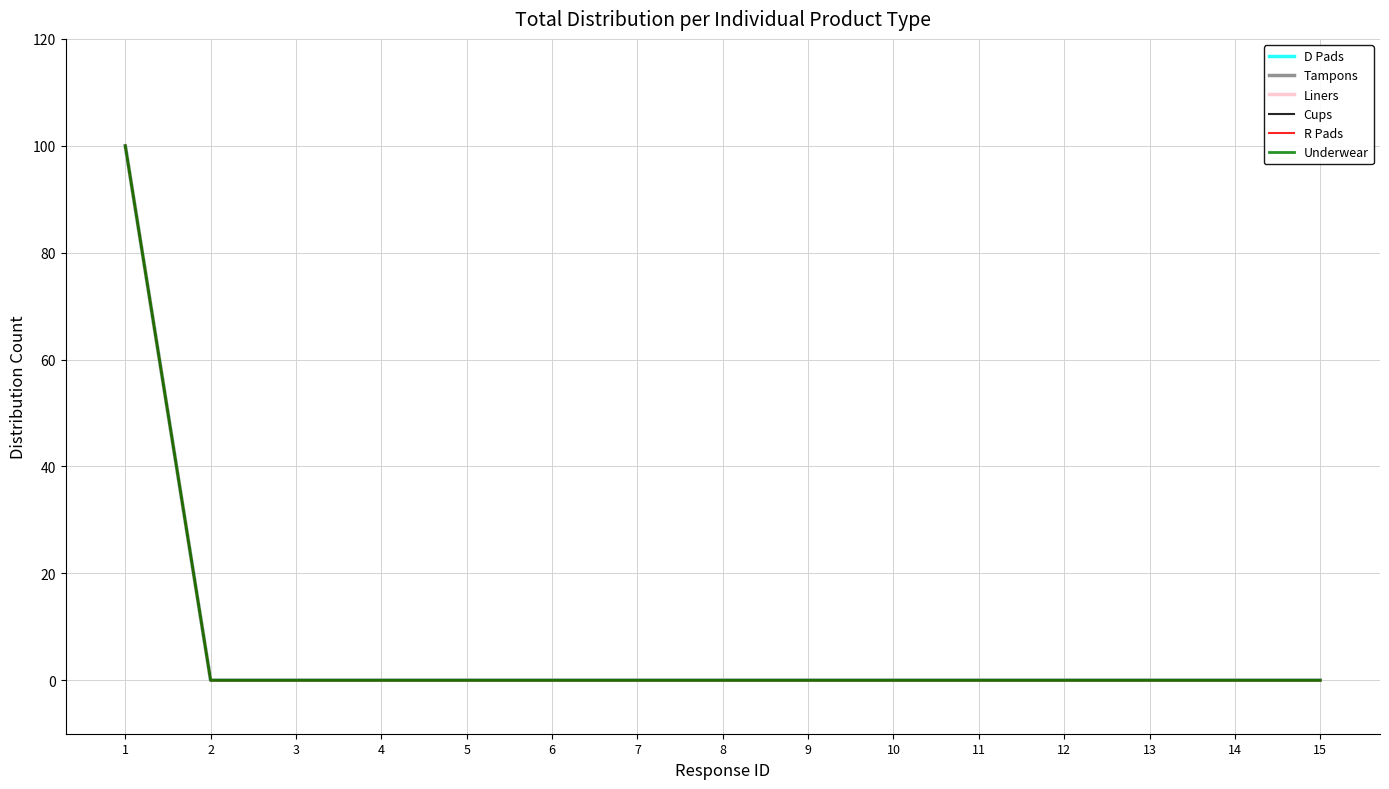

Is this an area chart (filled region under the line)?

No